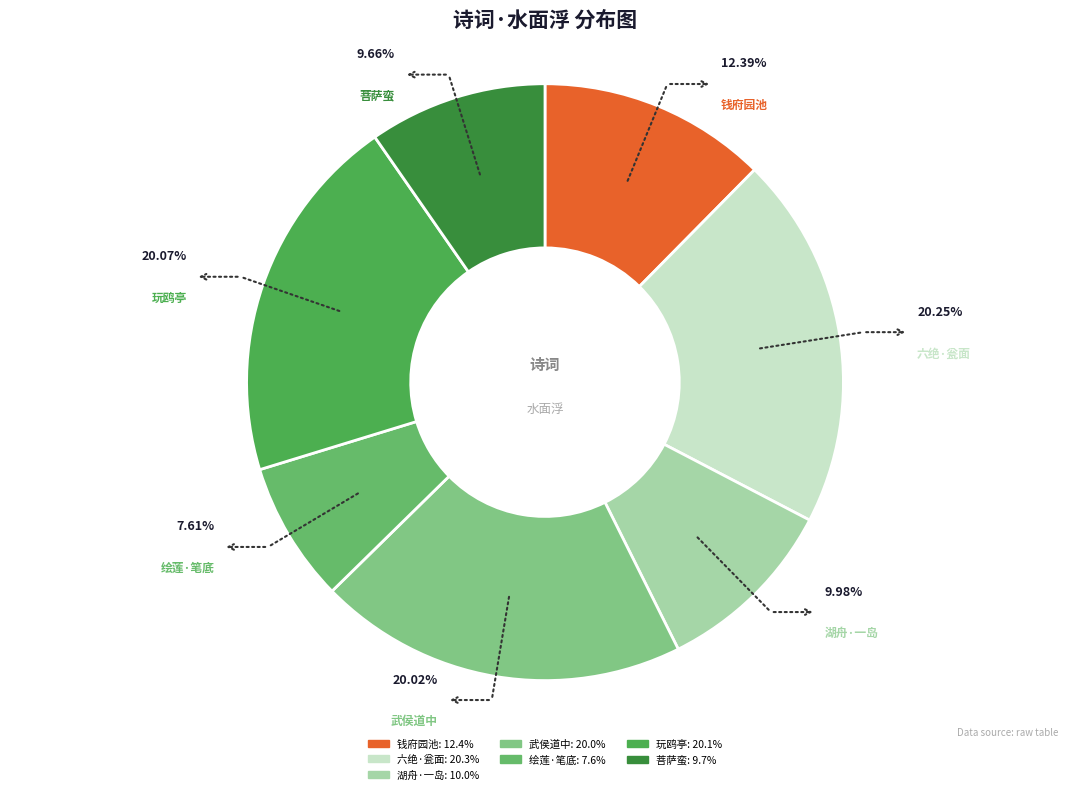

To the nearest percent, what is the average slice percentage?

14%